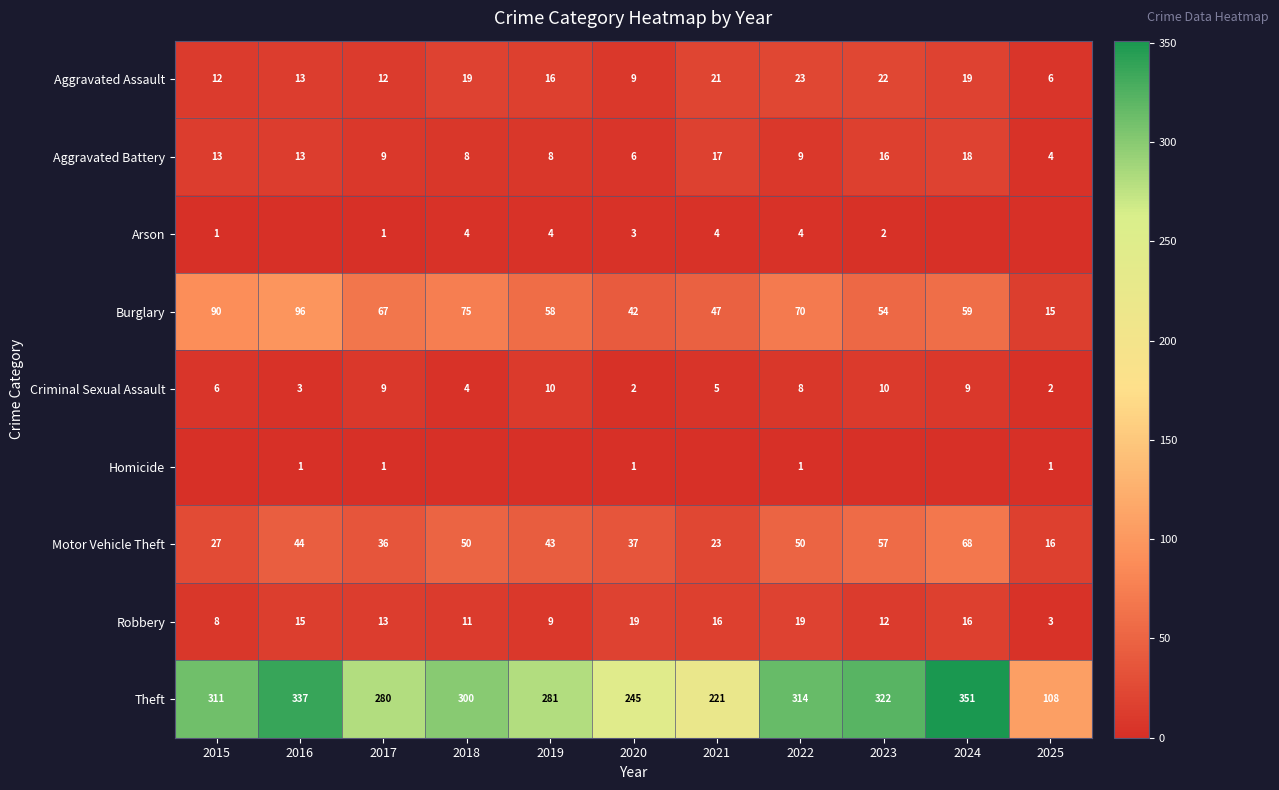

The Aggravated Assault series shows 18 at 2016. True or false?

False